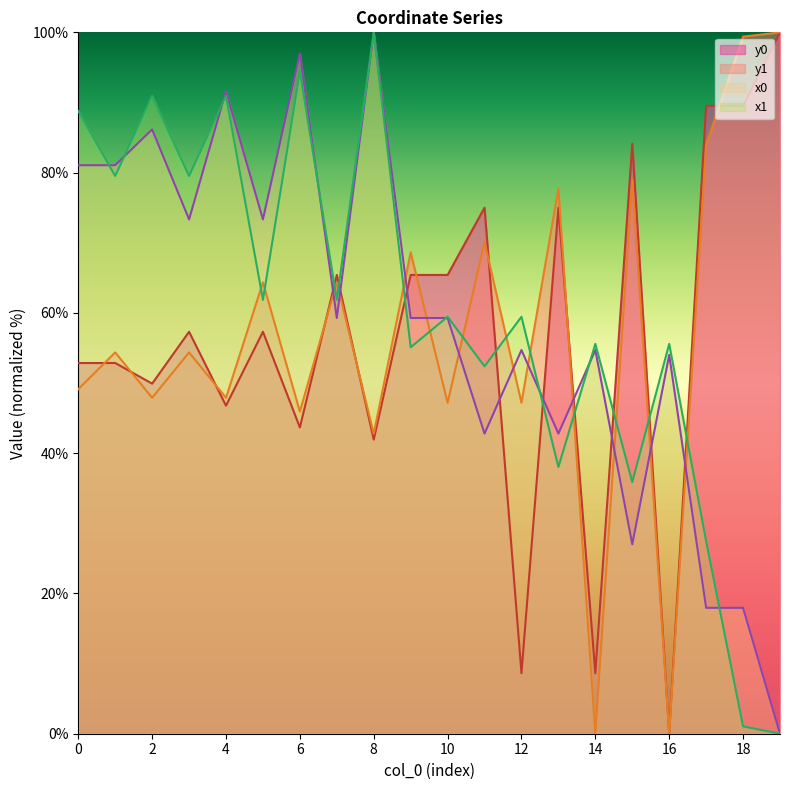

Which has a higher value, 5 or 13?

5